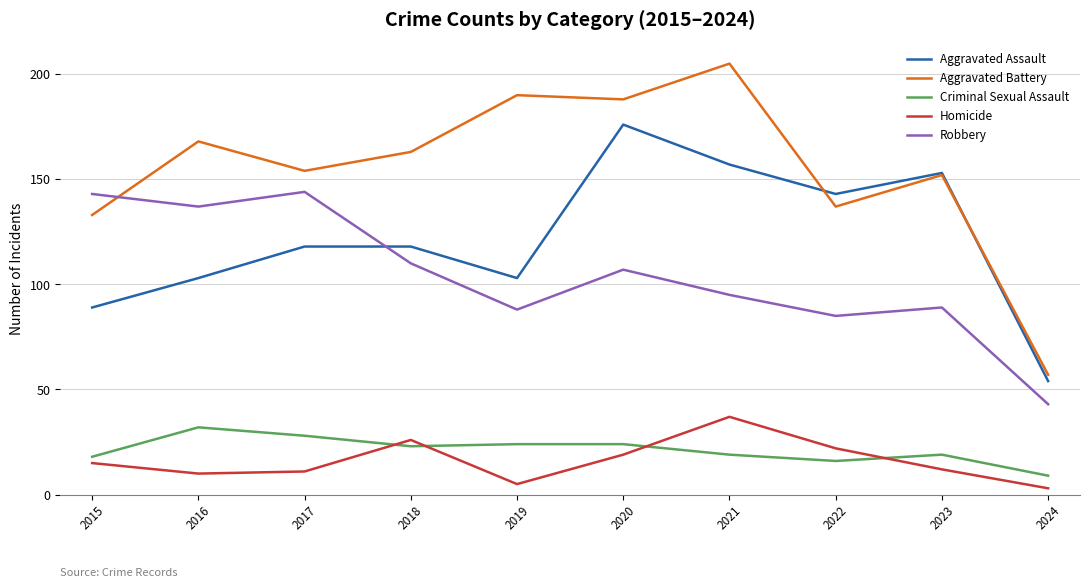

Which category has the highest value in the Criminal Sexual Assault series?

2016